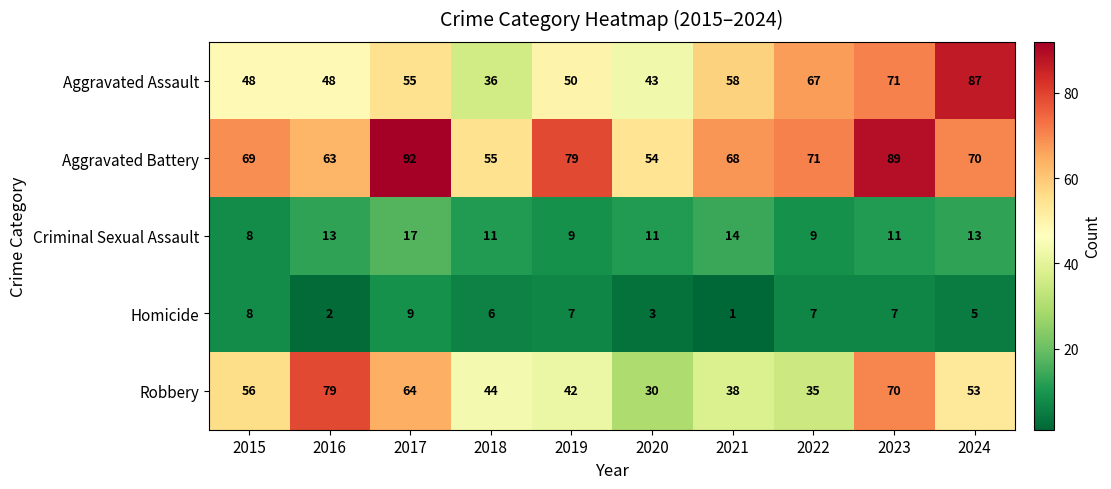

How many distinct data groups are displayed?

5